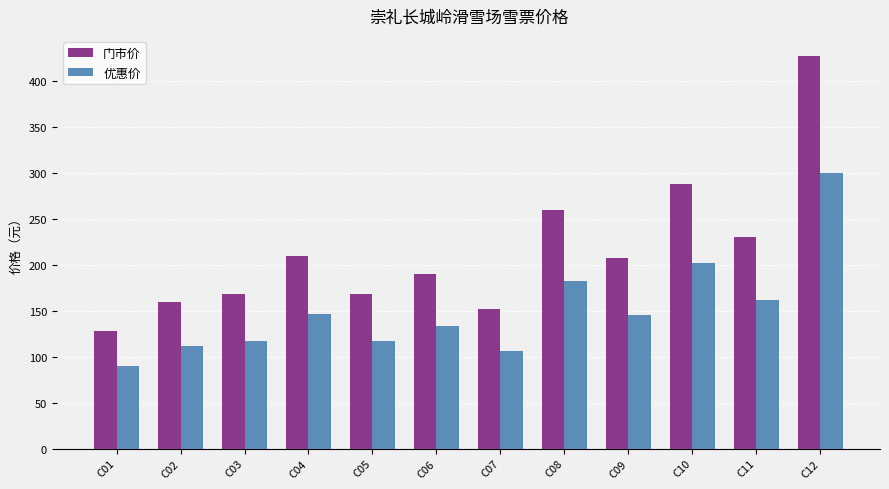

Rank the series by their average value, from lowest to highest.

优惠价, 门市价